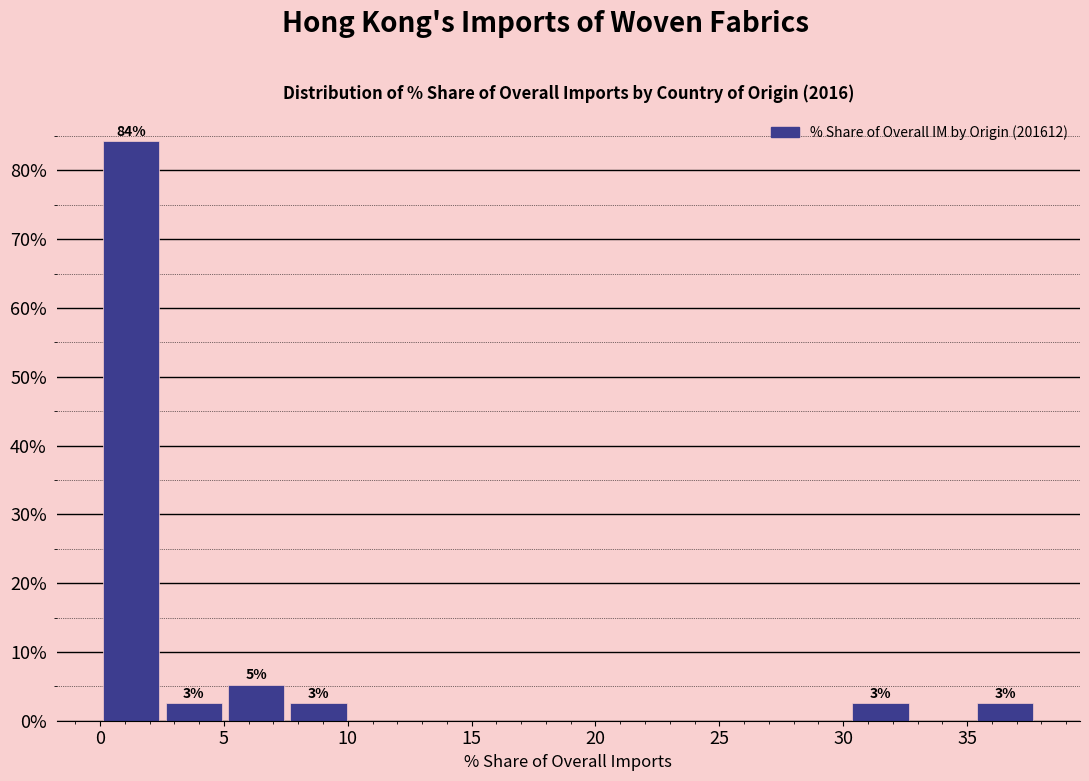

Over which range of the x-axis is the bar tallest?

0.0 to 2.5